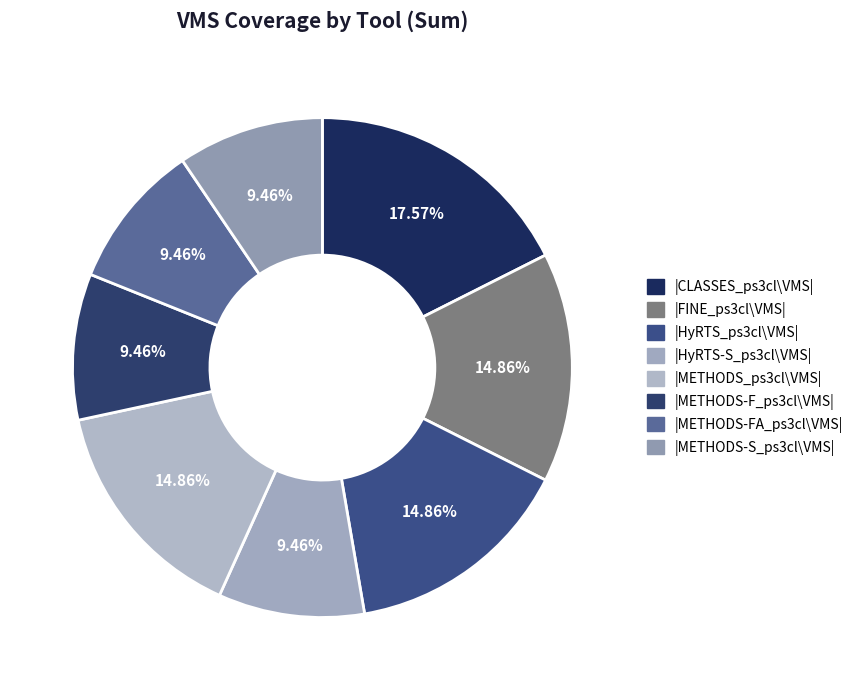

Count the number of slices in the pie.

8